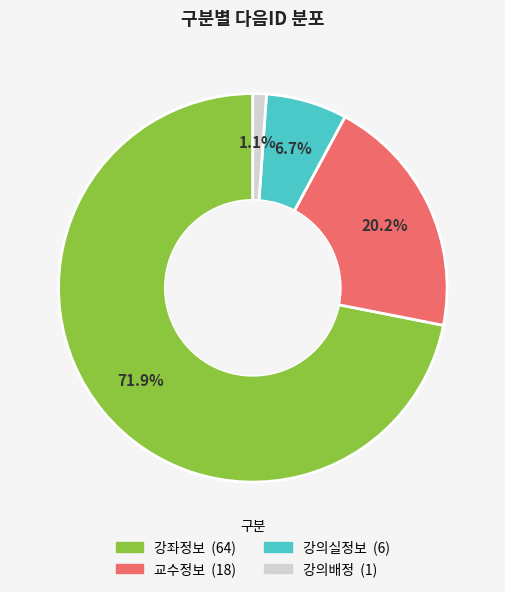

How many segments does this pie chart have?

4